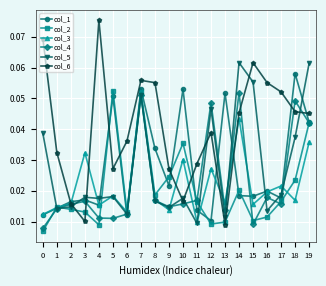

In col_4, how many points are lower than both neighbors (excluding endpoints)?

5